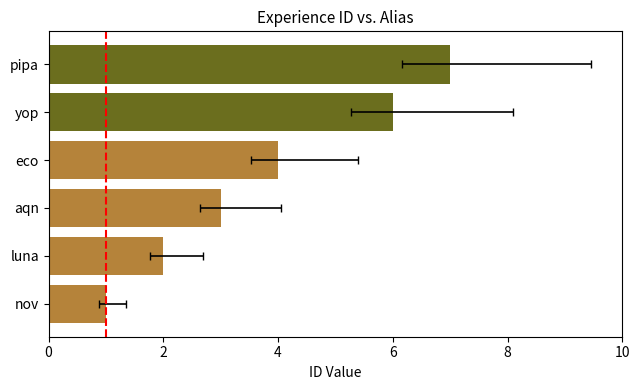

What is the maximum value shown in the chart?

7